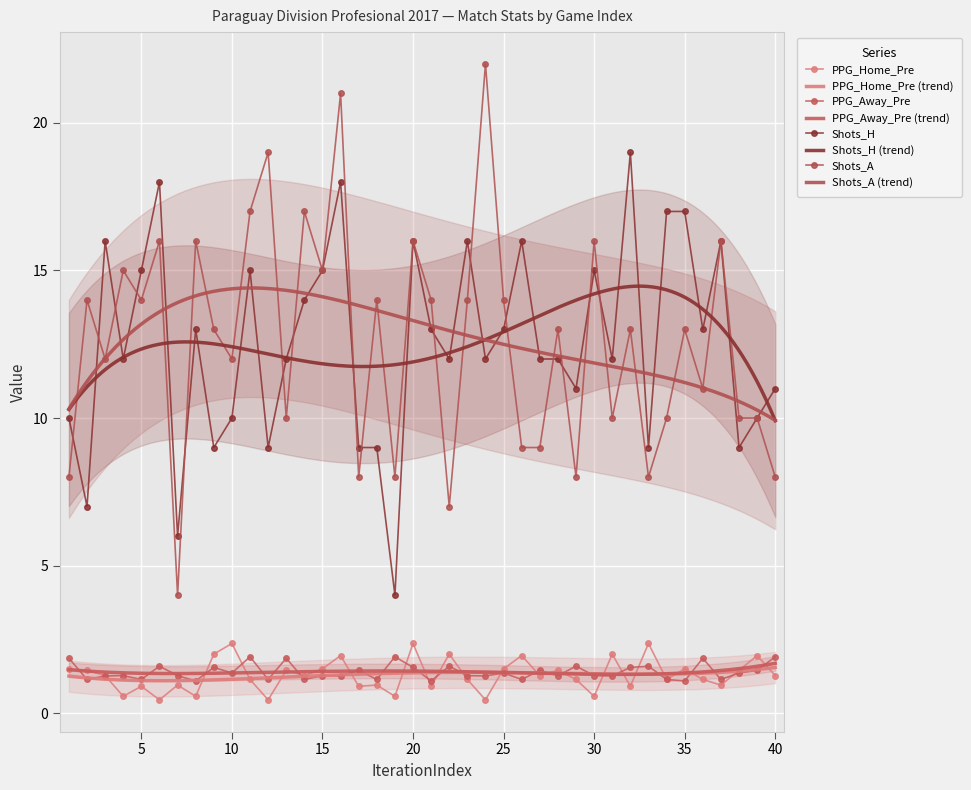

True or false: Shots_A and PPG_Away_Pre intersect in this chart.

False